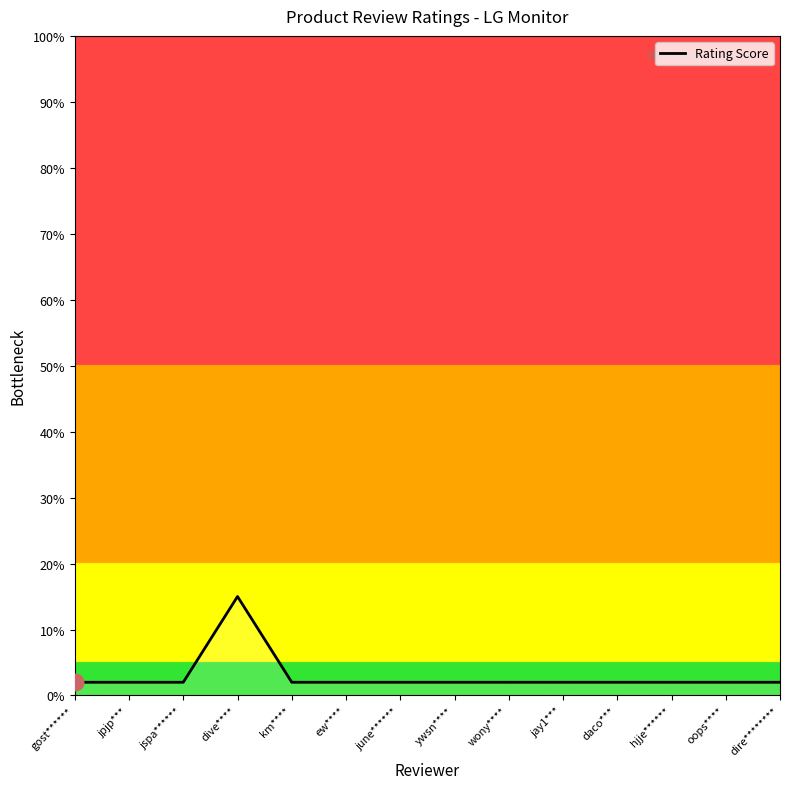

Is it true that the value at dive**** is 15?

True